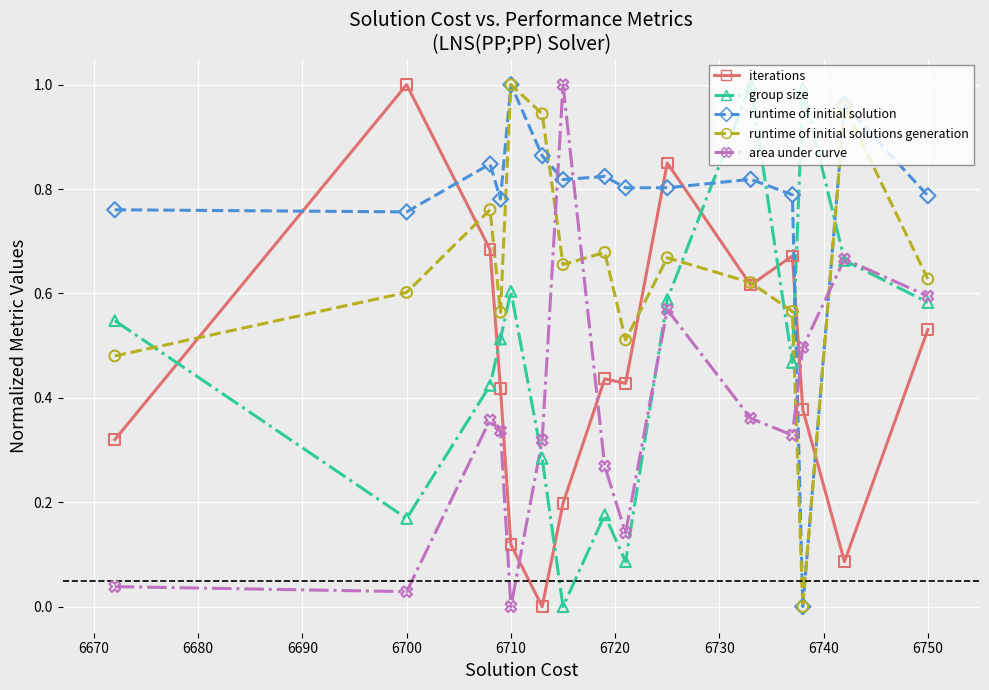

After their last crossing, which series has the higher values: iterations or runtime of initial solutions generation?

runtime of initial solutions generation